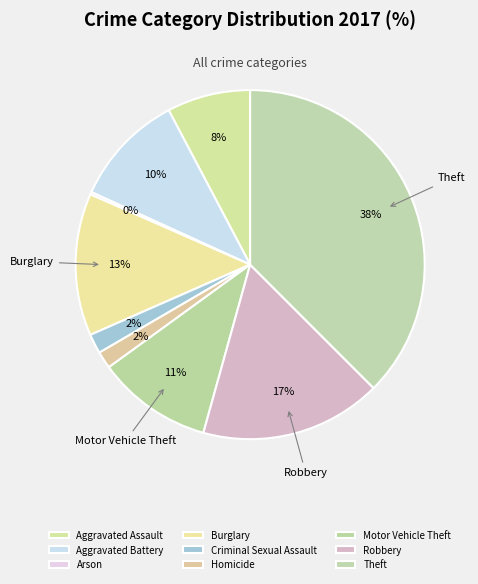

Which category has the smallest portion of the pie?

Arson